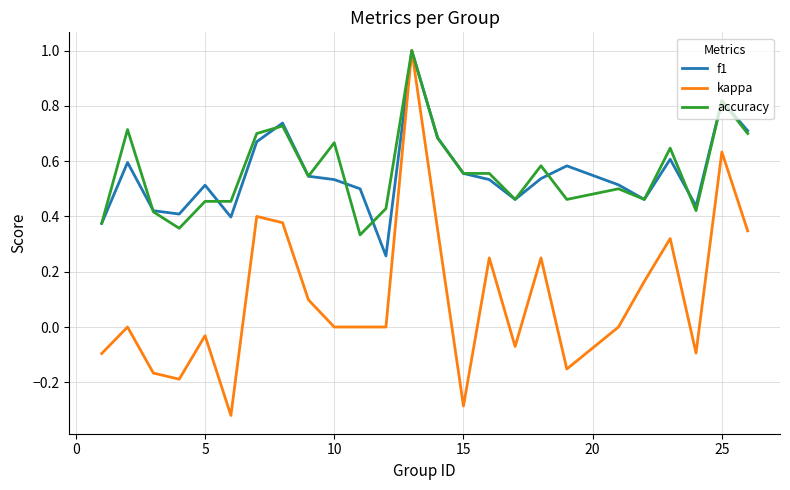

Which series has the largest range (max minus min)?

kappa